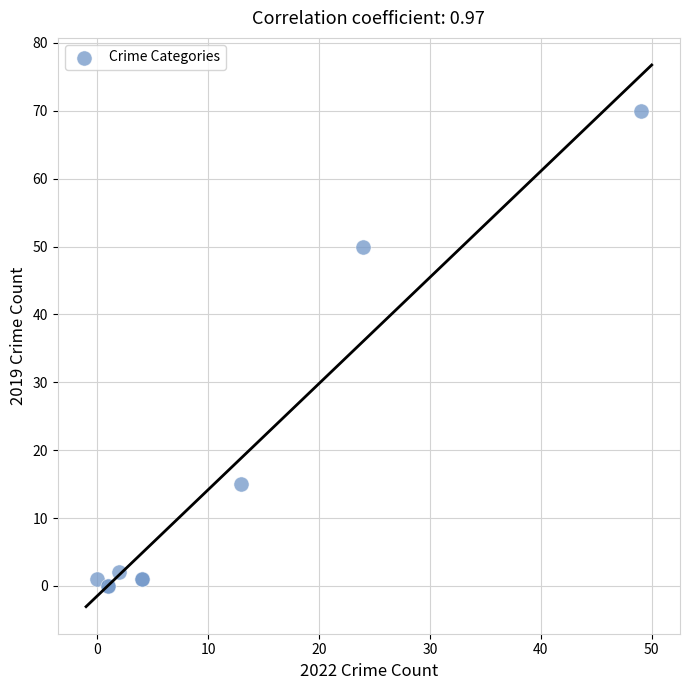

What Y value in the scatter plot is closest to 35?

50